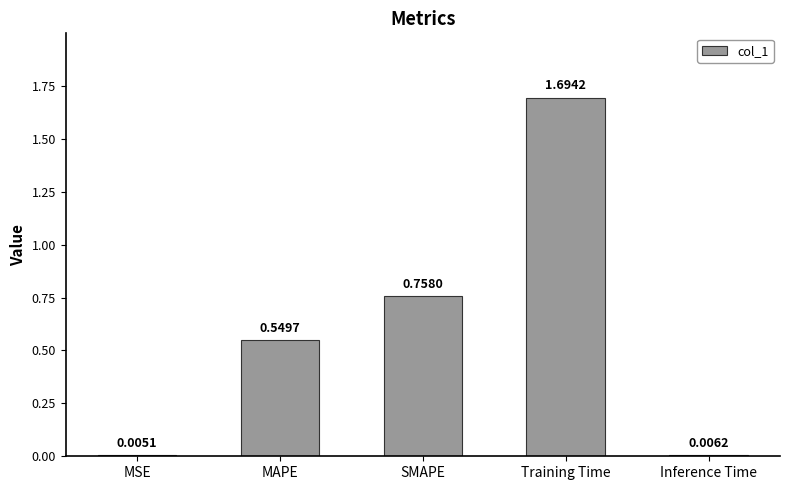

What is the change in value from MAPE to SMAPE?

+0.2